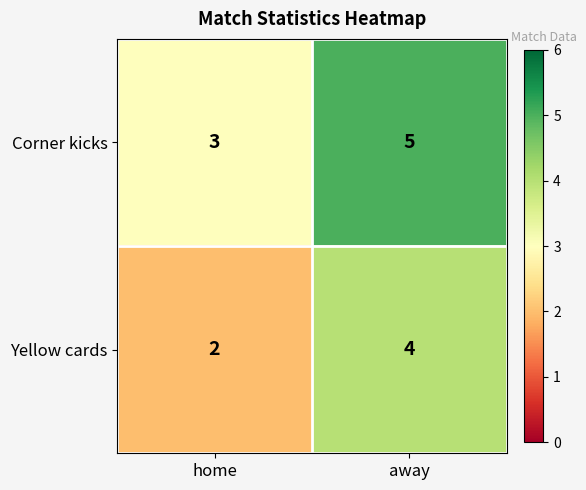

The value of Corner kicks at home is 1. True or false?

False